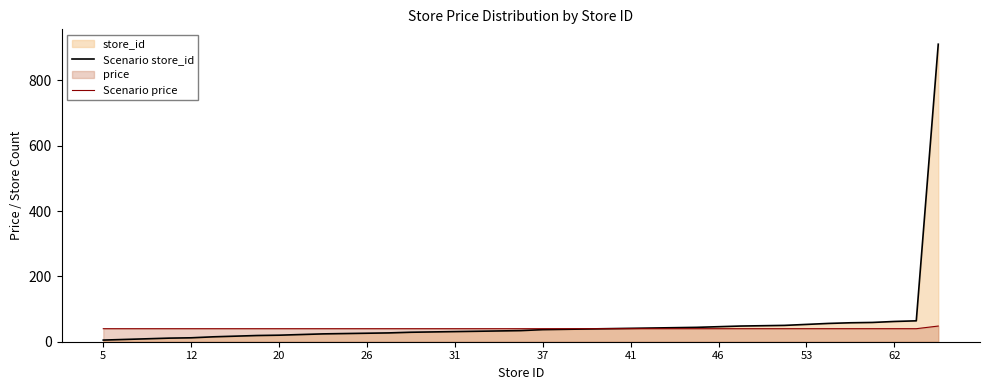

Which series has the widest spread of values?

Scenario store_id